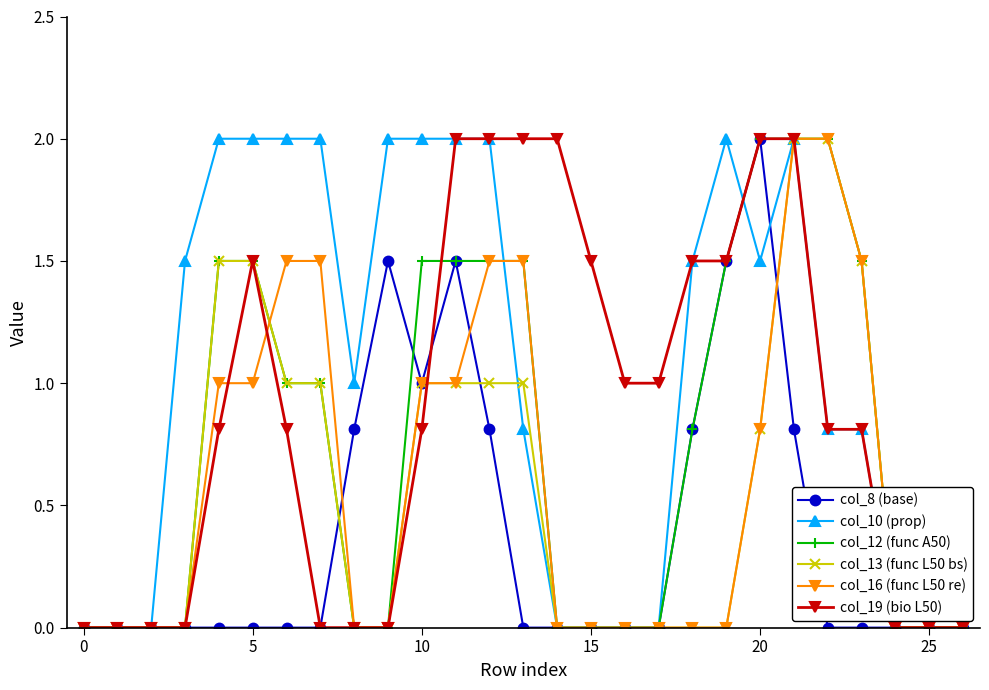

What is the highest value of the col_8 (base) series?

2.0